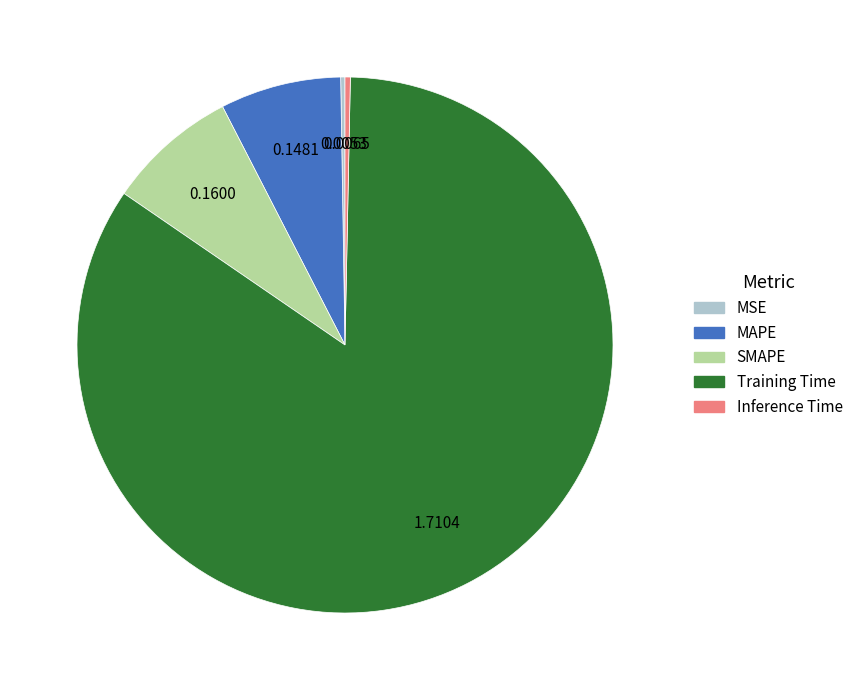

Does SMAPE represent more than half of the total?

No